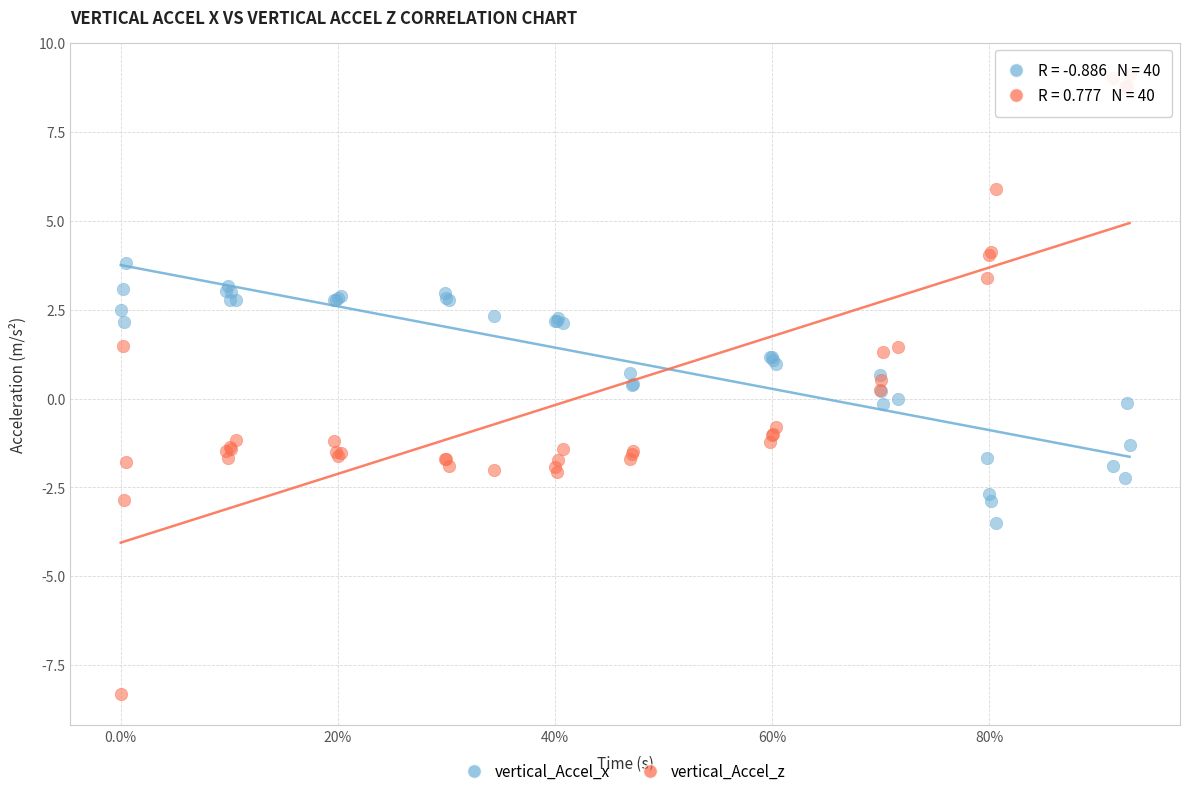

Which series has the largest Y range (max minus min)?

vertical_Accel_z